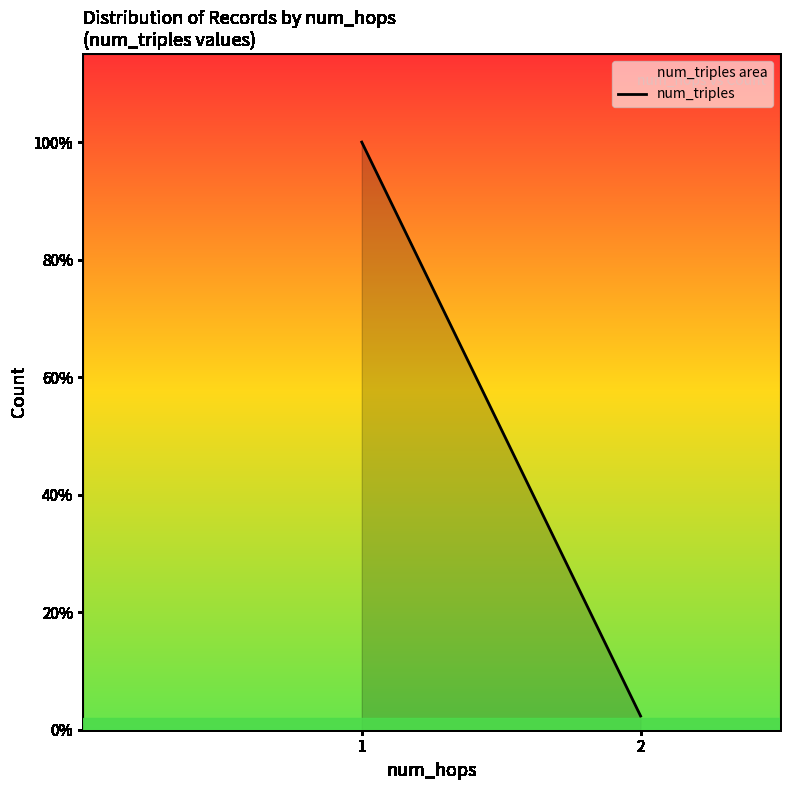

How many data points are less than 1756?

1